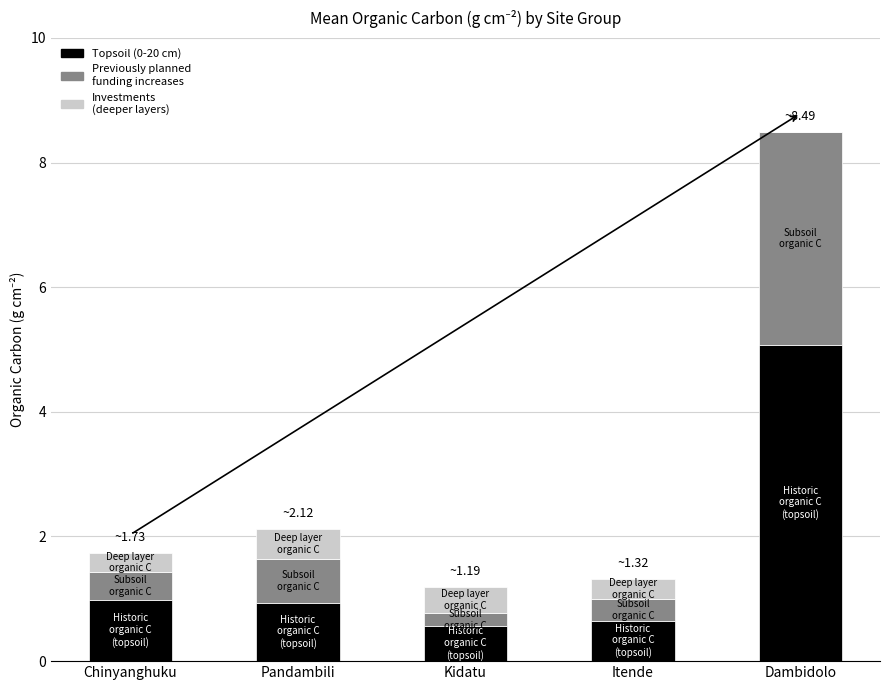

What is the total value across all series at Pandambili?

2.1